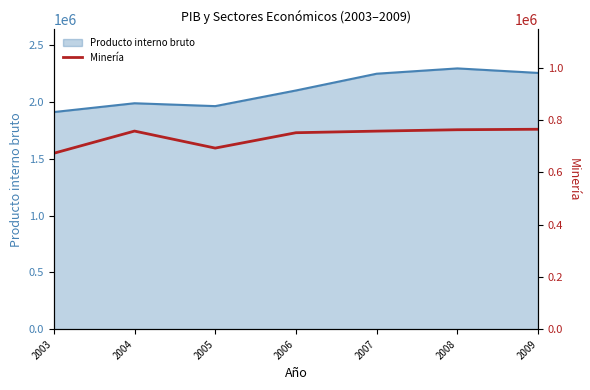

What is the average value?

737861